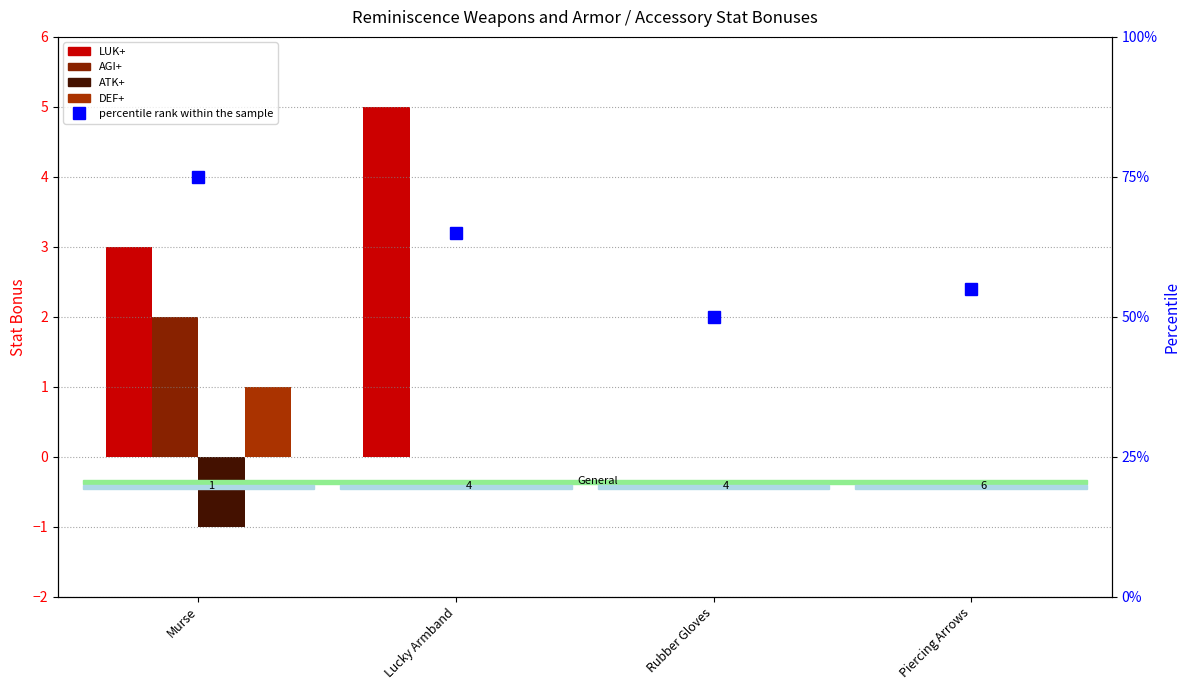

What is the difference between the DEF+ values at Murse and Piercing Arrows?

1